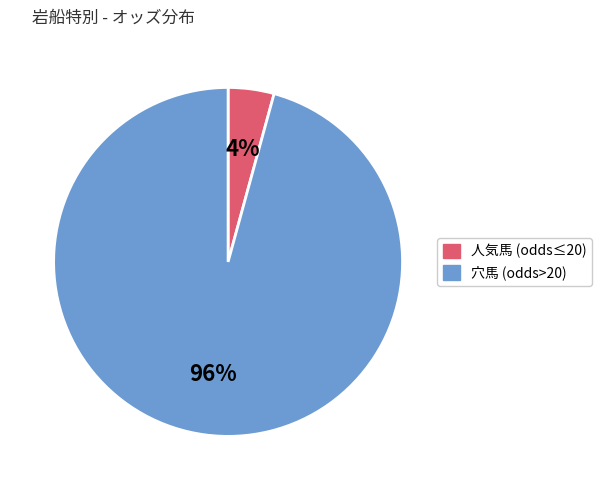

How many segments does this pie chart have?

2